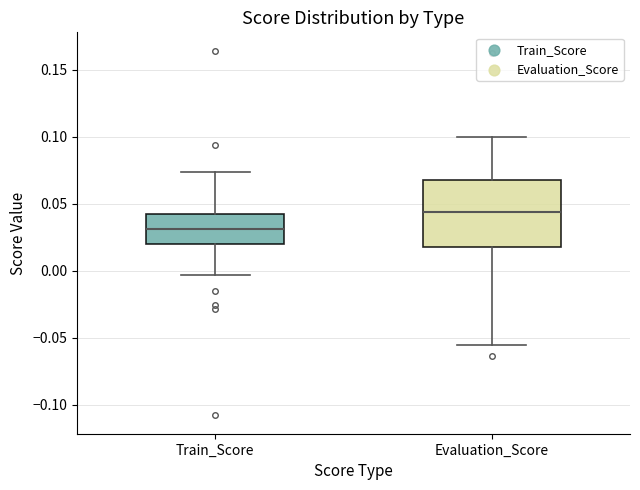

Reading left to right, transcribe this box plot: for each box, give where its median line is, the range the box spans, and where its two whiskers end, as read against the y-axis. The values are not printed on the chart, so give them approximately, as read against the axis.

Train_Score: median 0.030, box 0.020 to 0.045, whiskers -0.005 to 0.075
Evaluation_Score: median 0.045, box 0.020 to 0.065, whiskers -0.055 to 0.100